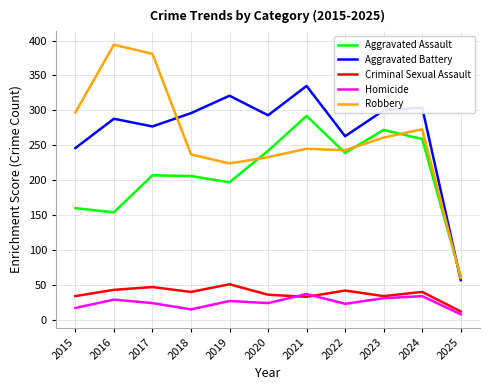

Is it true that Aggravated Battery equals 406 at 2022?

False